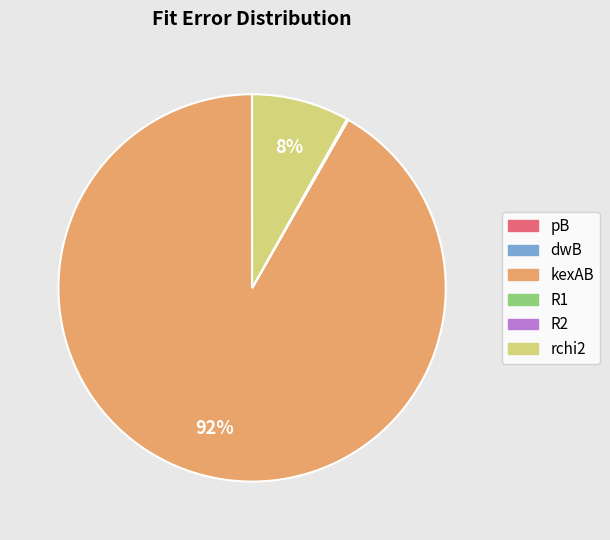

To the nearest percent, what is the average slice percentage?

17%